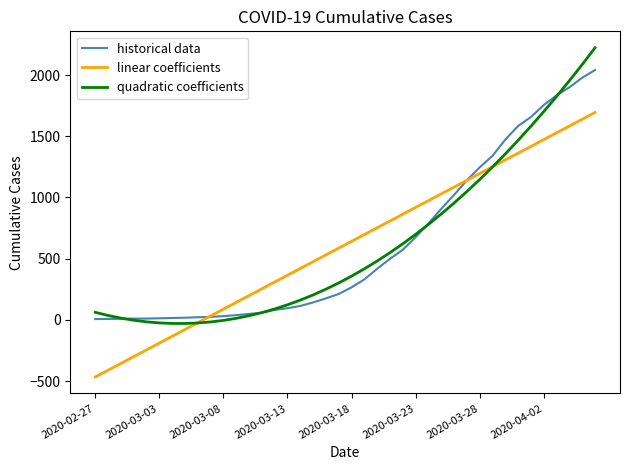

What is the maximum value for quadratic coefficients?

2222.5